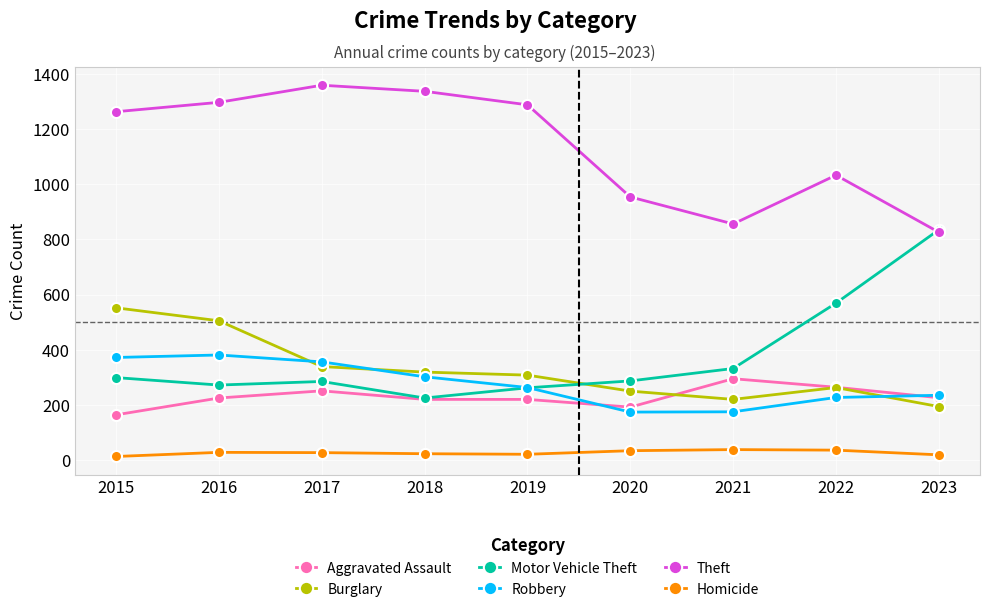

Between 2017 and 2021, which series saw the biggest shift?

Theft